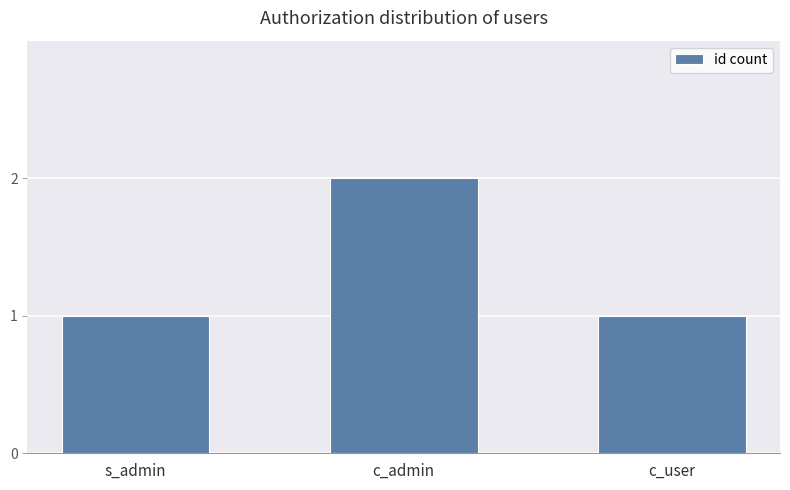

Which category has the highest value across all series?

c_admin